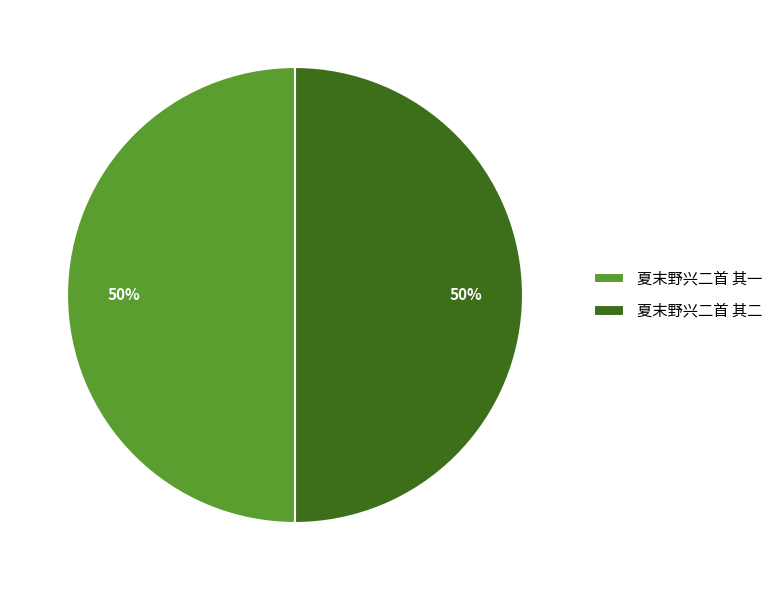

Is it true that 夏末野兴二首 其一 is 50% of the pie?

True